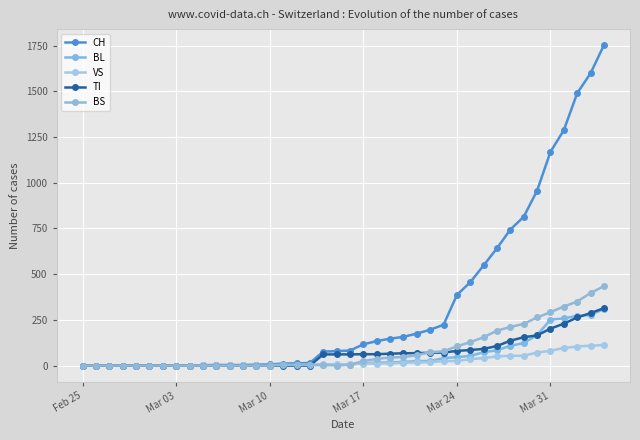

Count the number of categories in the chart.

40